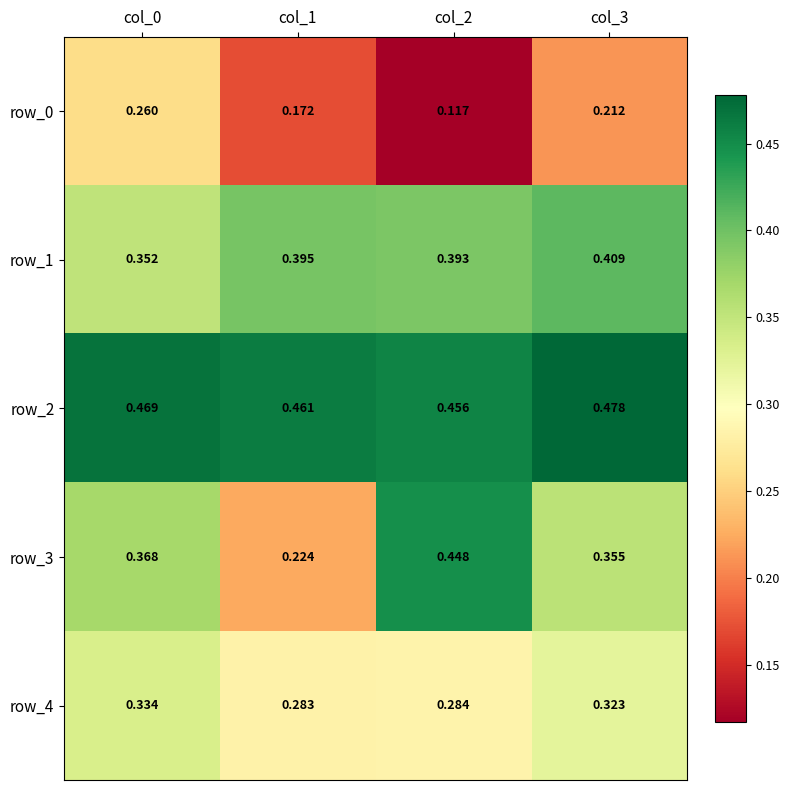

Rank the series by their maximum value, from highest to lowest.

row_2, row_3, row_1, row_4, row_0